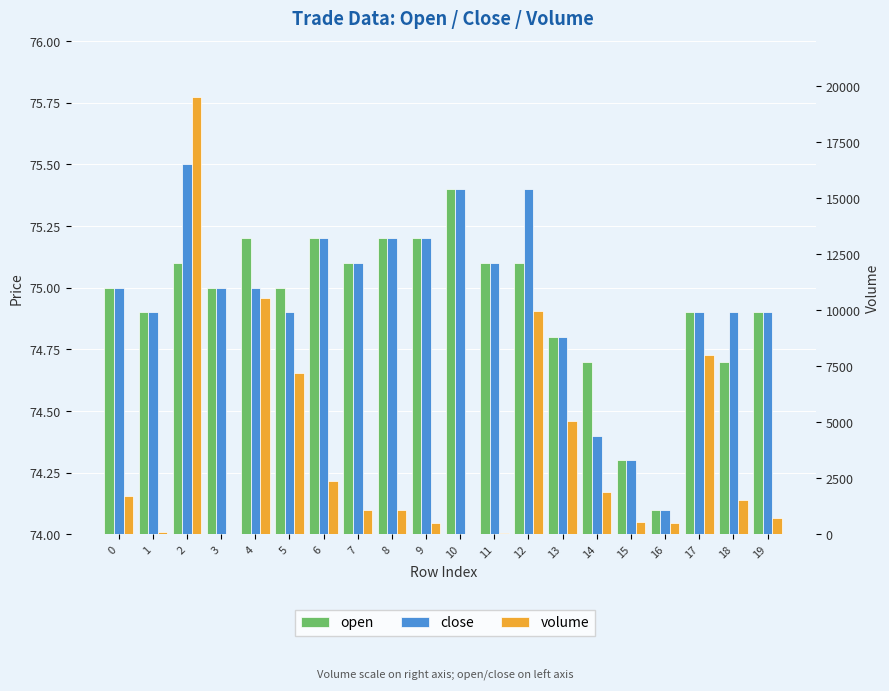

How many values in the open series exceed 75?

9